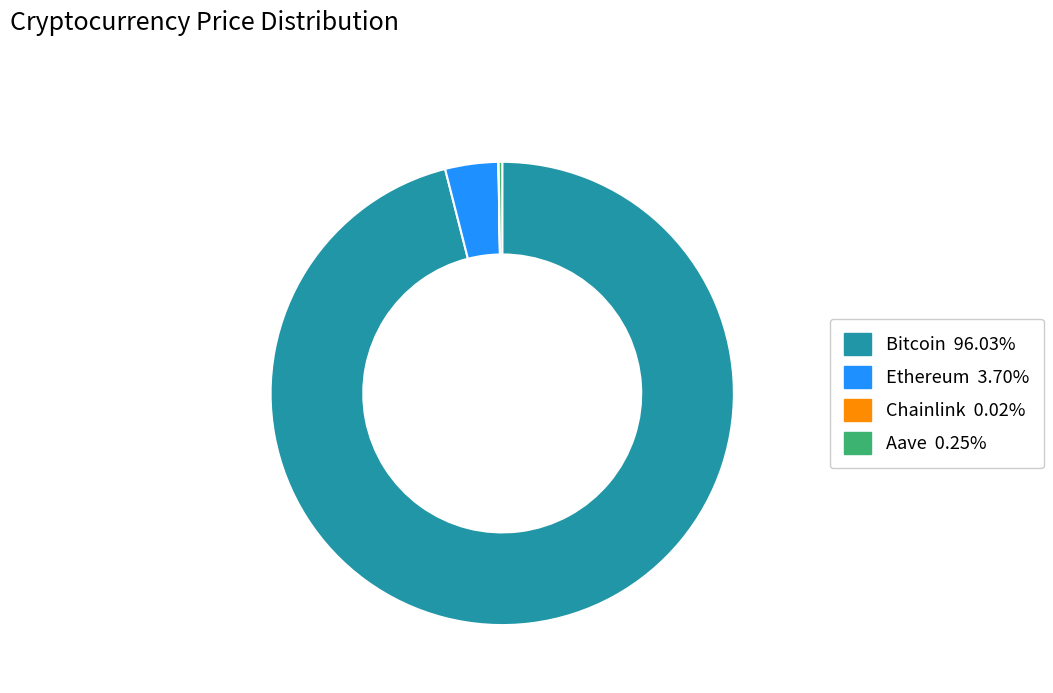

Which slice is the largest?

Bitcoin